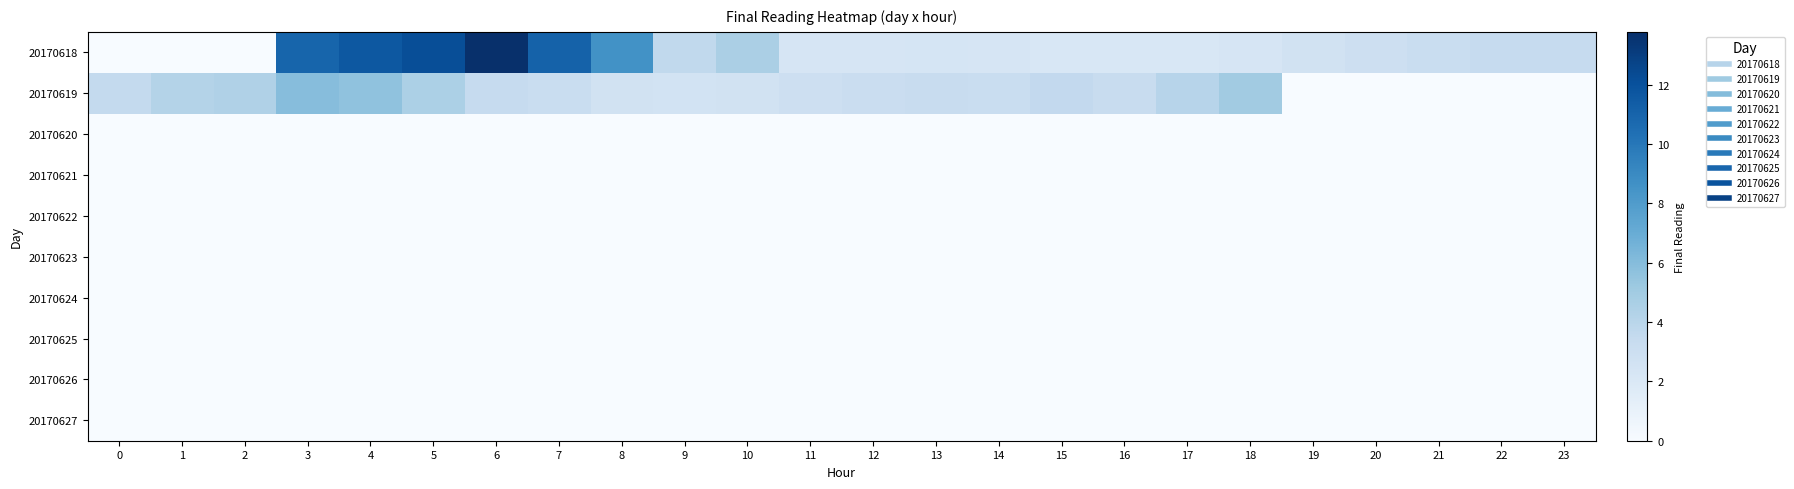

Reading left to right, extract all data points from this chart.

20170618: 0=0.0	1=0.0	2=0.0	3=10.9	4=11.7	5=12.2	6=13.8	7=11.1	8=8.6	9=3.6	10=4.6	11=2.3	12=2.3	13=2.3	14=2.3	15=2.1	16=2.1	17=2.1	18=2.3	19=2.6	20=3.0	21=3.2	22=3.4	23=3.4
20170619: 0=3.5	1=4.2	2=4.4	3=6.0	4=5.6	5=4.5	6=3.4	7=3.2	8=2.6	9=2.5	10=2.7	11=2.9	12=3.2	13=3.3	14=3.2	15=3.6	16=3.2	17=4.1	18=5.0	19=0.0	20=0.0	21=0.0	22=0.0	23=0.0
20170620: 0=0.0	1=0.0	2=0.0	3=0.0	4=0.0	5=0.0	6=0.0	7=0.0	8=0.0	9=0.0	10=0.0	11=0.0	12=0.0	13=0.0	14=0.0	15=0.0	16=0.0	17=0.0	18=0.0	19=0.0	20=0.0	21=0.0	22=0.0	23=0.0
20170621: 0=0.0	1=0.0	2=0.0	3=0.0	4=0.0	5=0.0	6=0.0	7=0.0	8=0.0	9=0.0	10=0.0	11=0.0	12=0.0	13=0.0	14=0.0	15=0.0	16=0.0	17=0.0	18=0.0	19=0.0	20=0.0	21=0.0	22=0.0	23=0.0
20170622: 0=0.0	1=0.0	2=0.0	3=0.0	4=0.0	5=0.0	6=0.0	7=0.0	8=0.0	9=0.0	10=0.0	11=0.0	12=0.0	13=0.0	14=0.0	15=0.0	16=0.0	17=0.0	18=0.0	19=0.0	20=0.0	21=0.0	22=0.0	23=0.0
20170623: 0=0.0	1=0.0	2=0.0	3=0.0	4=0.0	5=0.0	6=0.0	7=0.0	8=0.0	9=0.0	10=0.0	11=0.0	12=0.0	13=0.0	14=0.0	15=0.0	16=0.0	17=0.0	18=0.0	19=0.0	20=0.0	21=0.0	22=0.0	23=0.0
20170624: 0=0.0	1=0.0	2=0.0	3=0.0	4=0.0	5=0.0	6=0.0	7=0.0	8=0.0	9=0.0	10=0.0	11=0.0	12=0.0	13=0.0	14=0.0	15=0.0	16=0.0	17=0.0	18=0.0	19=0.0	20=0.0	21=0.0	22=0.0	23=0.0
20170625: 0=0.0	1=0.0	2=0.0	3=0.0	4=0.0	5=0.0	6=0.0	7=0.0	8=0.0	9=0.0	10=0.0	11=0.0	12=0.0	13=0.0	14=0.0	15=0.0	16=0.0	17=0.0	18=0.0	19=0.0	20=0.0	21=0.0	22=0.0	23=0.0
20170626: 0=0.0	1=0.0	2=0.0	3=0.0	4=0.0	5=0.0	6=0.0	7=0.0	8=0.0	9=0.0	10=0.0	11=0.0	12=0.0	13=0.0	14=0.0	15=0.0	16=0.0	17=0.0	18=0.0	19=0.0	20=0.0	21=0.0	22=0.0	23=0.0
20170627: 0=0.0	1=0.0	2=0.0	3=0.0	4=0.0	5=0.0	6=0.0	7=0.0	8=0.0	9=0.0	10=0.0	11=0.0	12=0.0	13=0.0	14=0.0	15=0.0	16=0.0	17=0.0	18=0.0	19=0.0	20=0.0	21=0.0	22=0.0	23=0.0